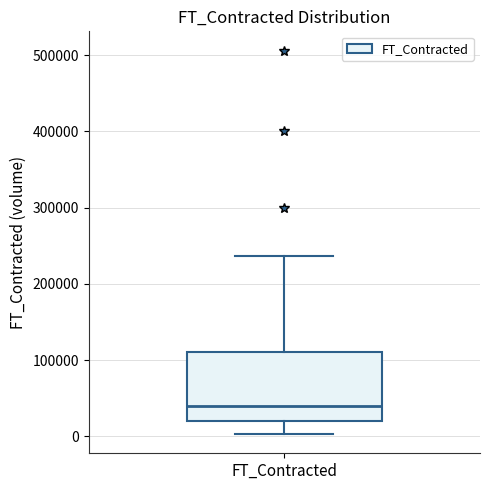

Transcribe this box plot: give where the median line is, the range the box spans, and where the two whiskers end, as read against the y-axis. The values are not printed on the chart, so give them approximately, as read against the axis.

median 40000, box 20000 to 110000, whiskers 0 to 240000